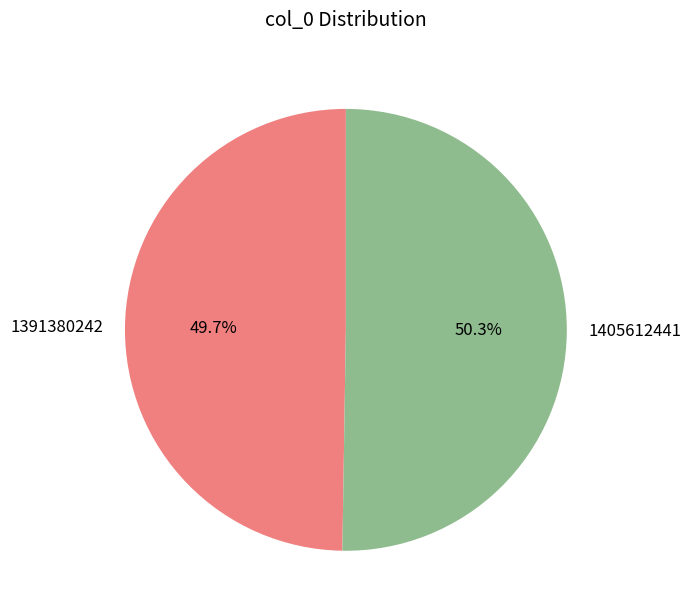

Is it true that 1391380242 is 50% of the pie?

True